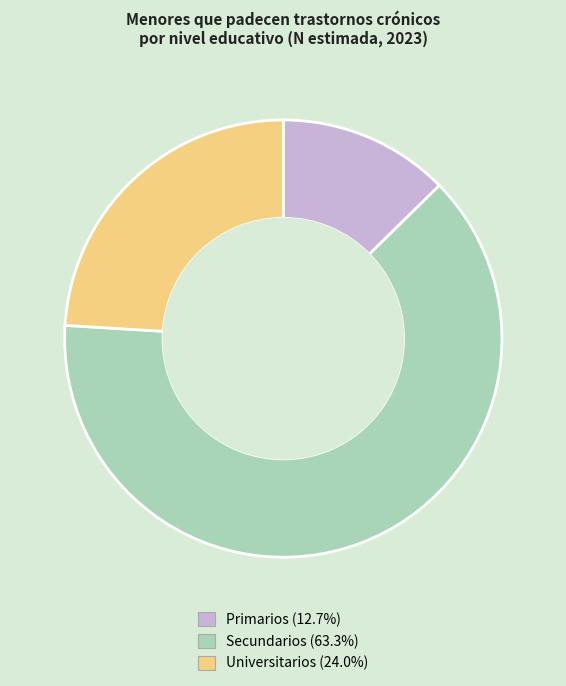

Between Universitarios and Secundarios, which is larger?

Secundarios